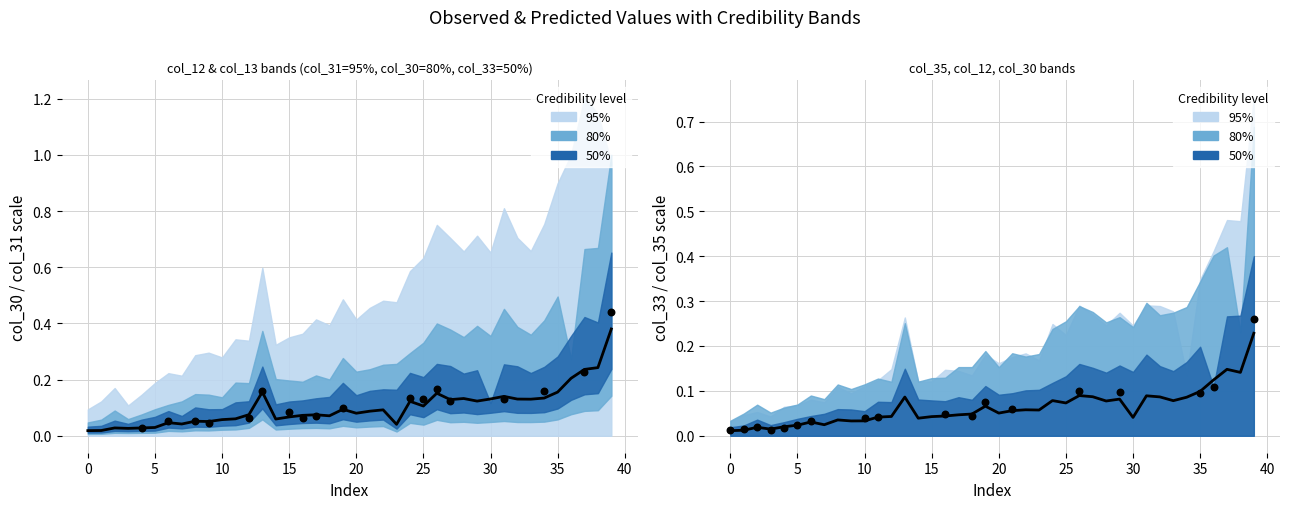

Between 39 and 36, which is larger?

39